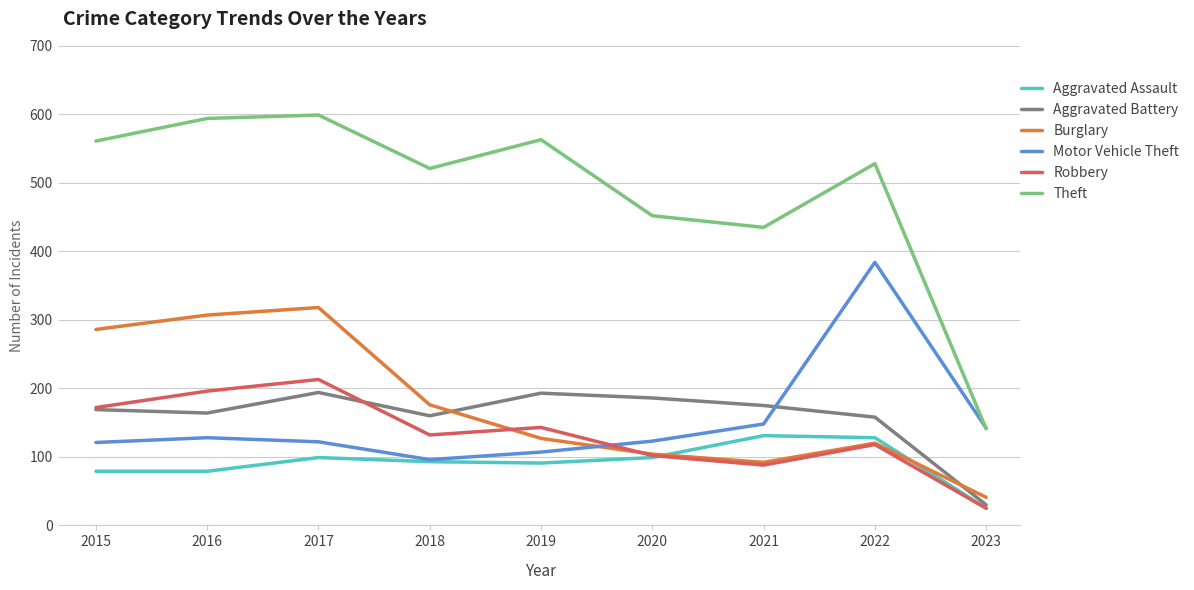

True or false: Robbery and Aggravated Battery cross at least once.

True